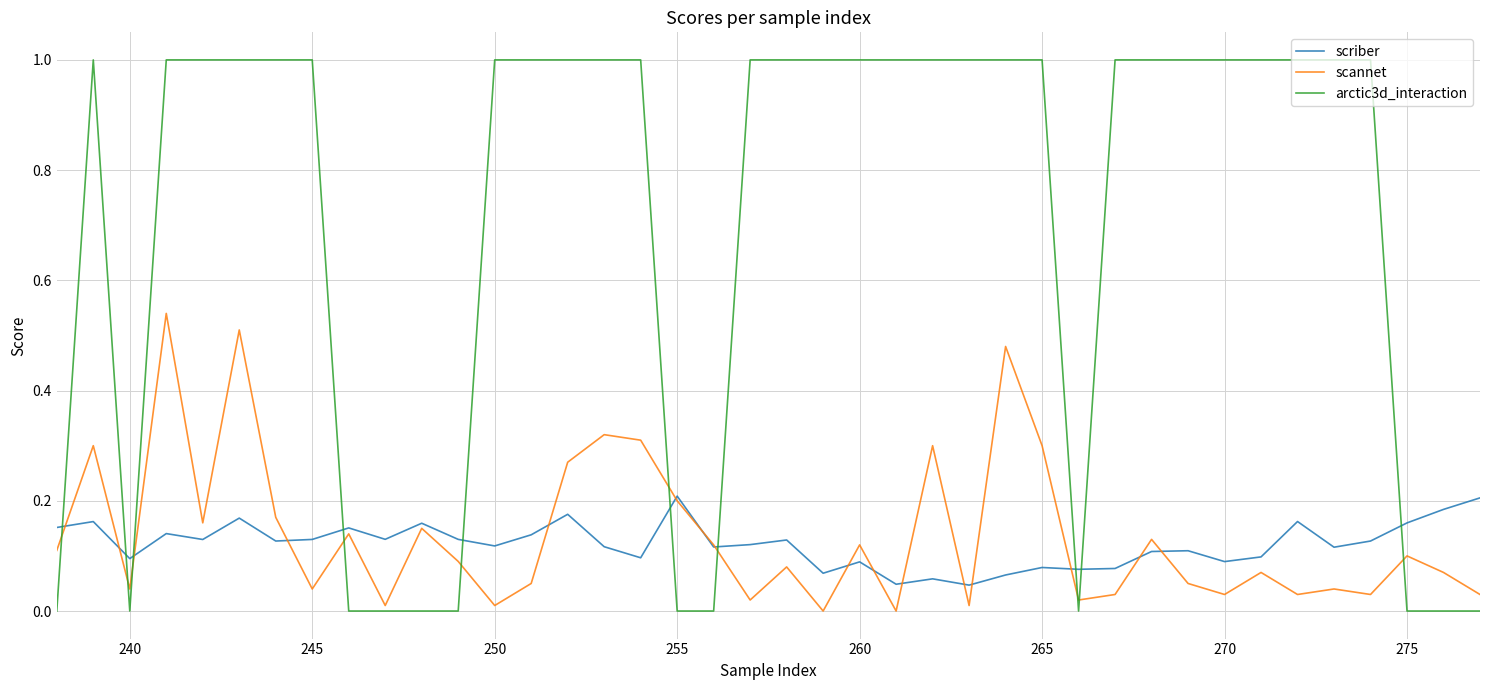

Which series has the largest total across all categories?

arctic3d_interaction